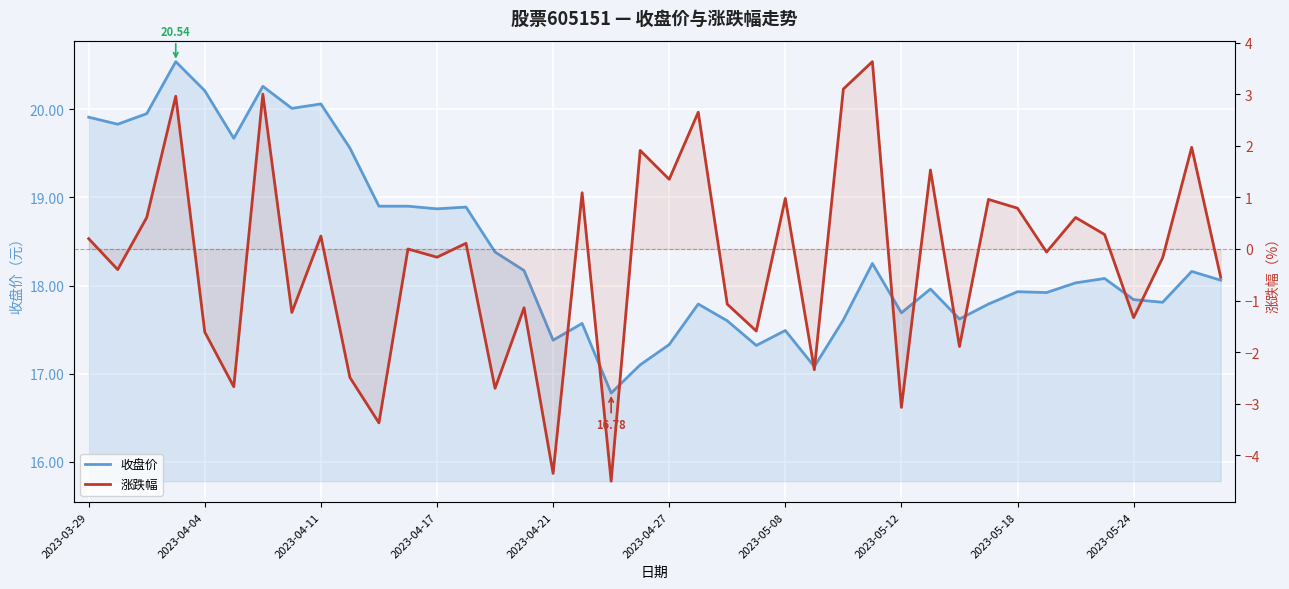

How many distinct data groups are displayed?

2